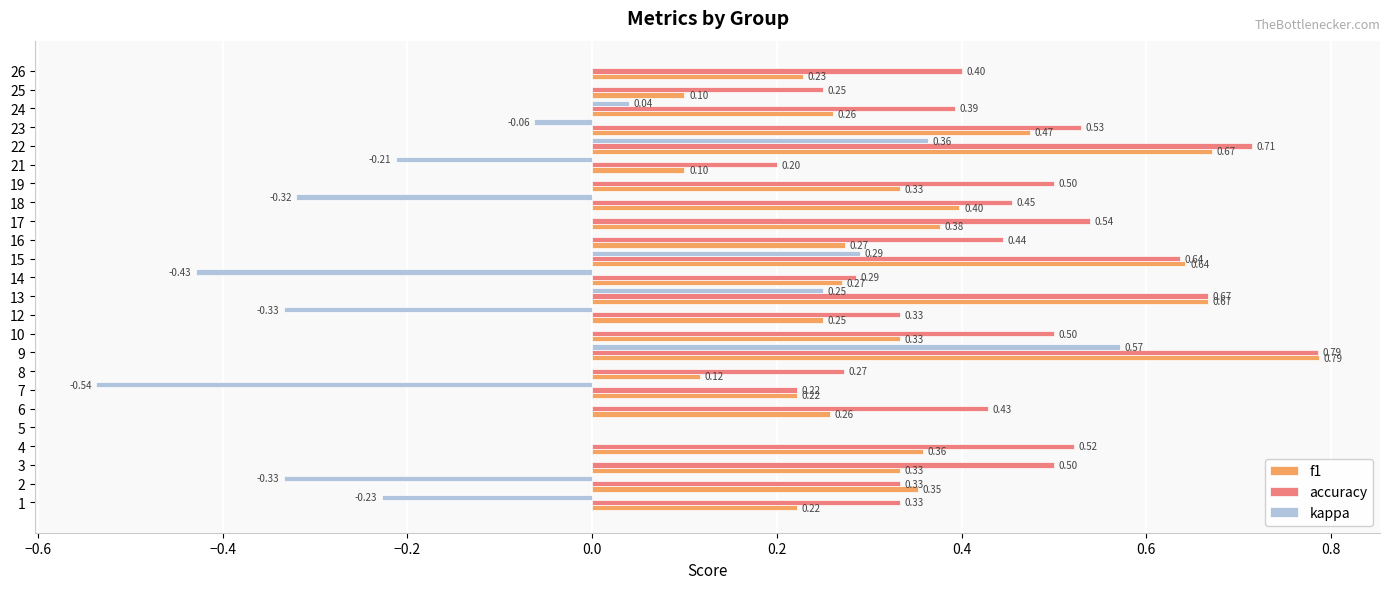

What are all the series names shown in the legend?

f1, accuracy, kappa